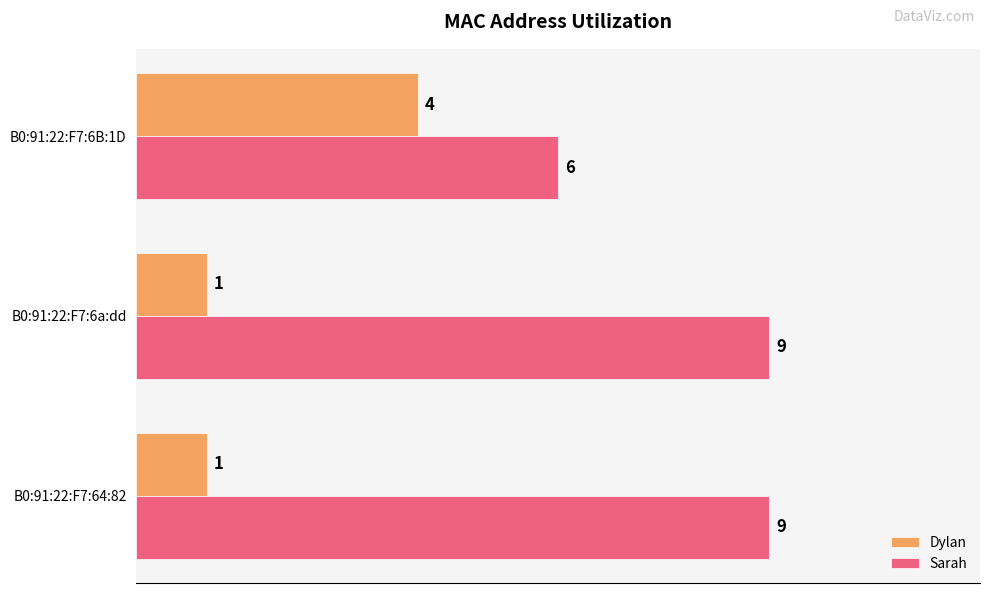

Rank the series at B0:91:22:F7:64:82 from highest to lowest value.

Sarah, Dylan